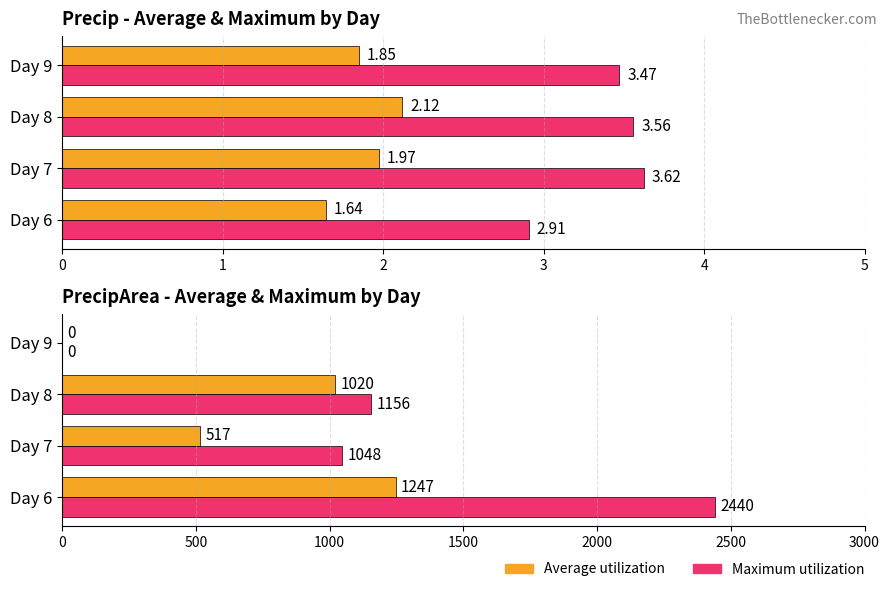

Rank the series by their maximum value, from lowest to highest.

Average utilization, Maximum utilization